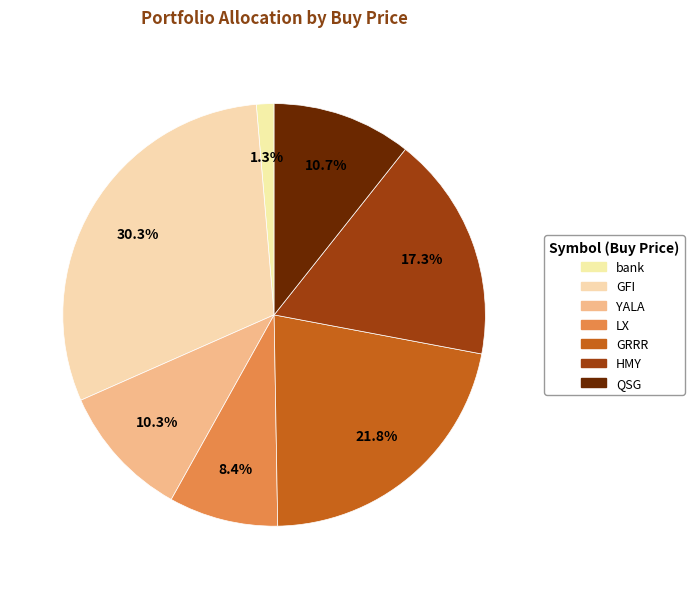

Count the number of slices in the pie.

7